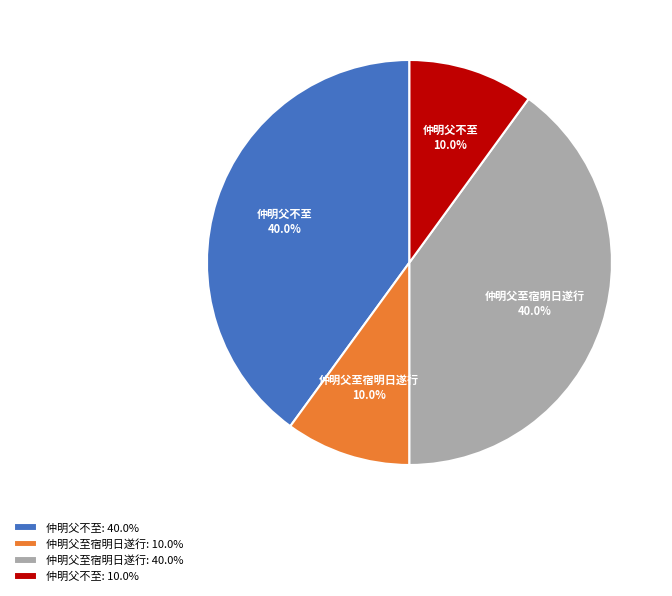

Between 仲明父不至: 40.0% and 仲明父至宿明日遂行: 10.0%, which is larger?

仲明父不至: 40.0%